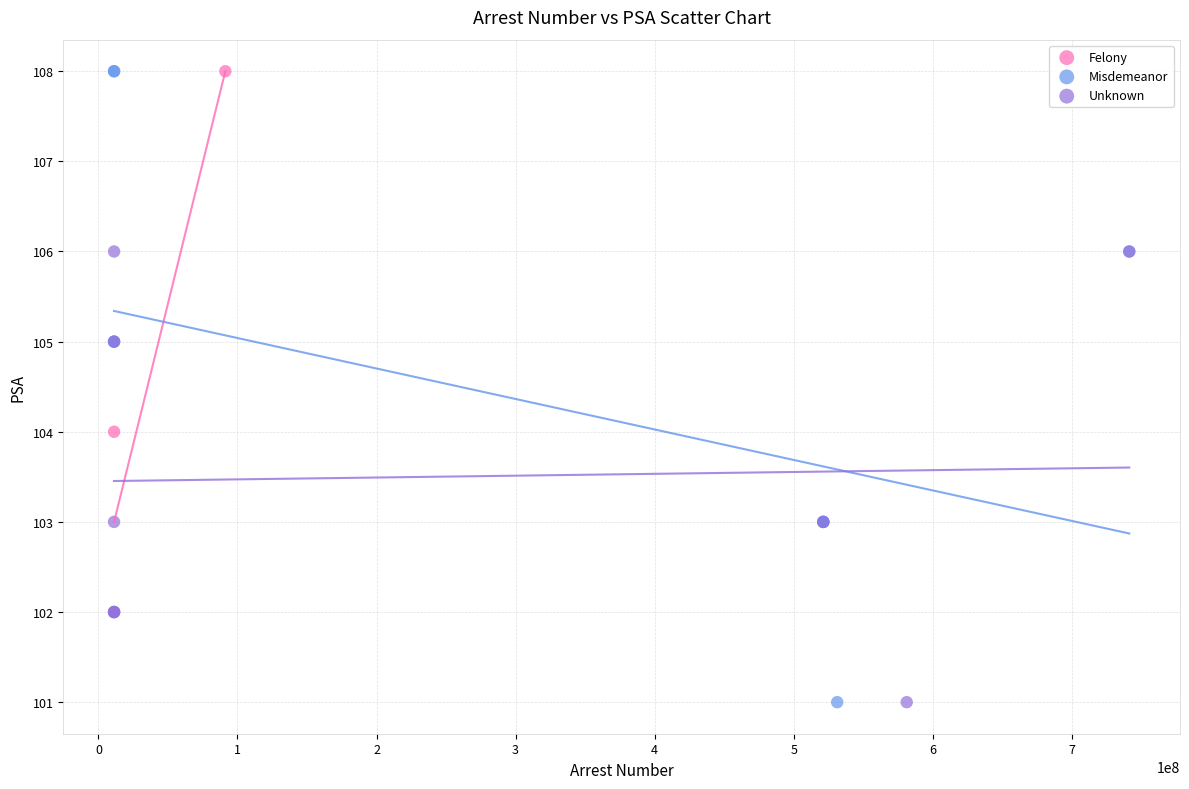

Which series has the largest Y range (max minus min)?

Misdemeanor